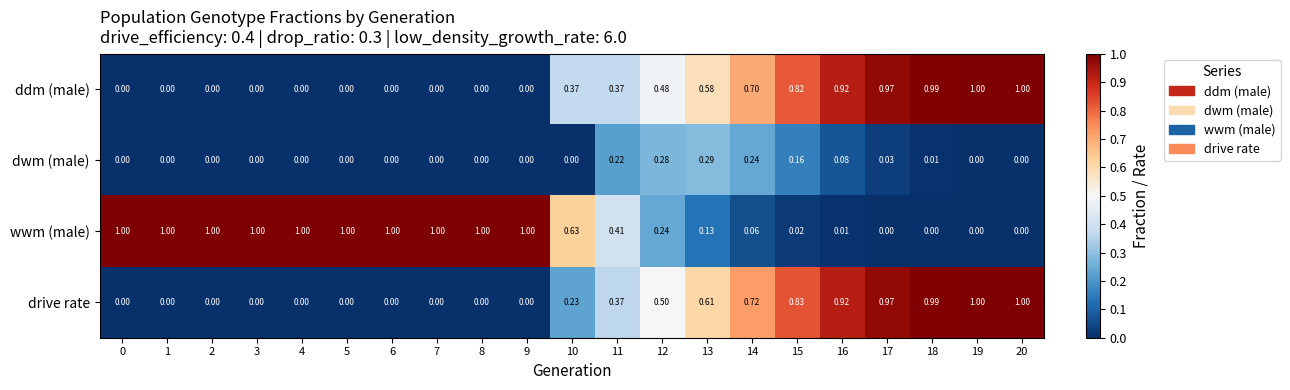

Count the number of categories in the chart.

21